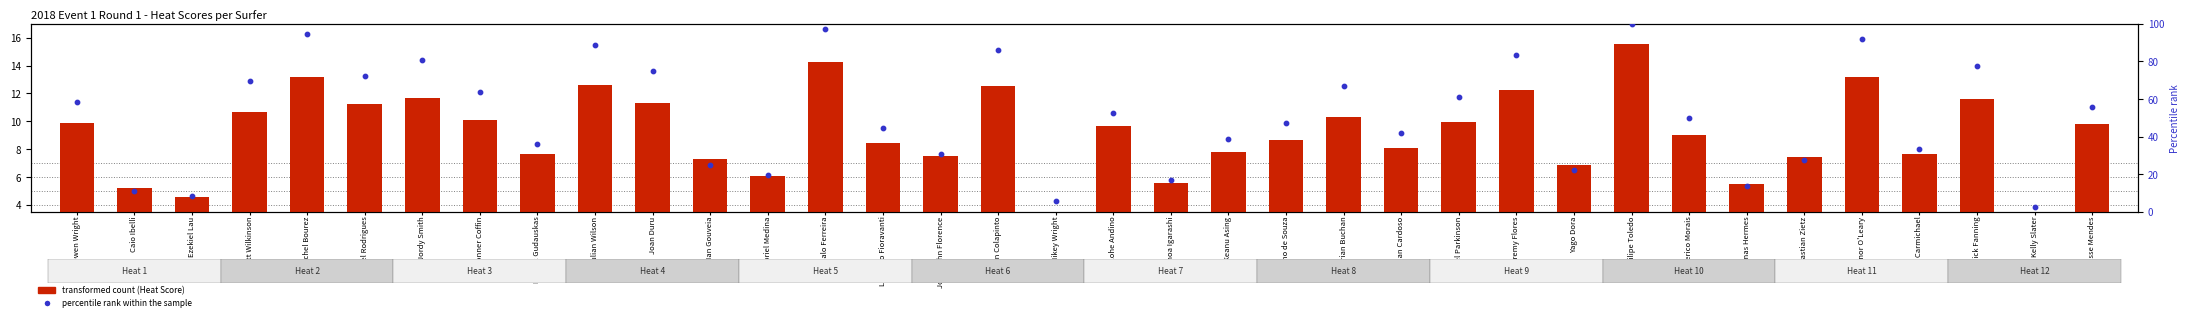

At how many categories does at least one series exceed 78?

8